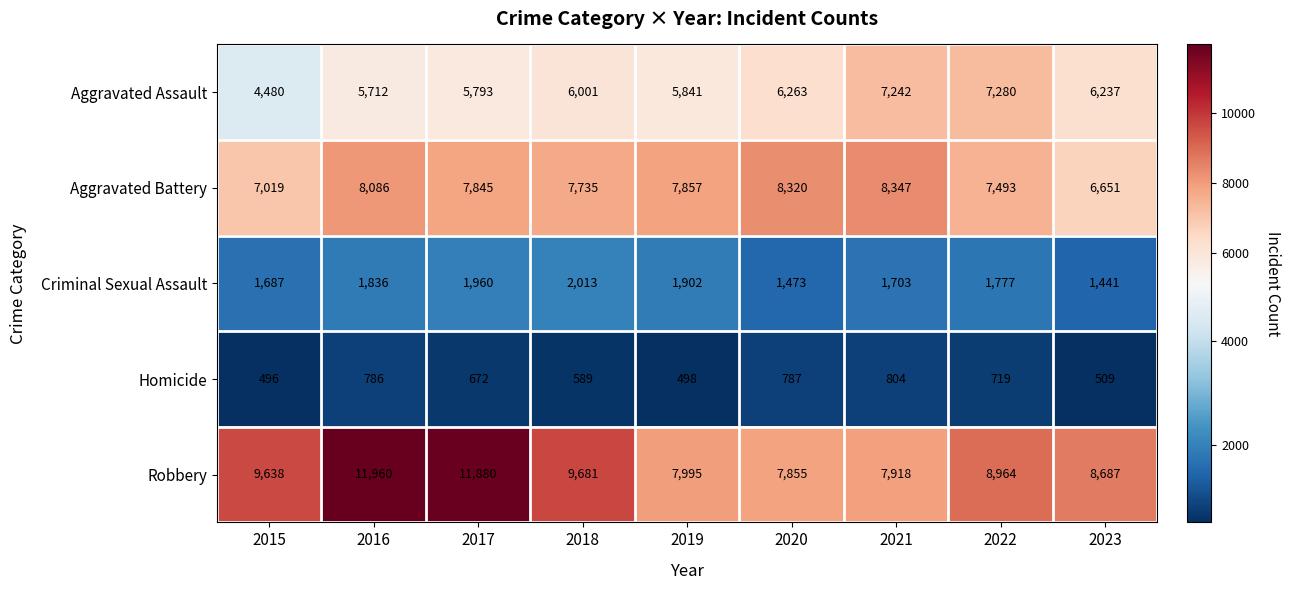

What is the sum of the Criminal Sexual Assault values at 2017 and 2015?

3647